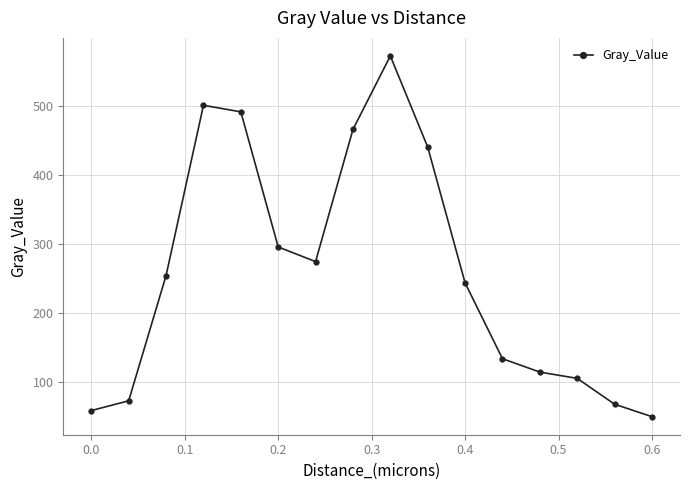

How many lines are shown in the chart?

1